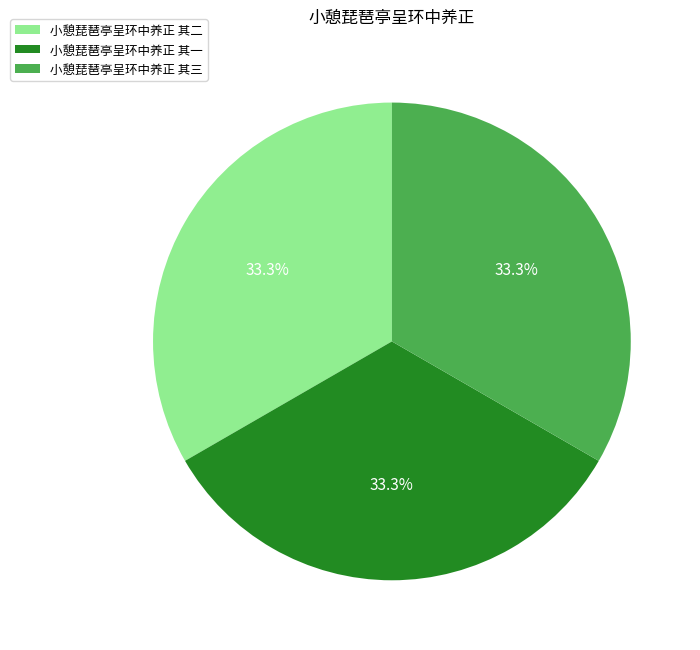

Does any single category account for the majority?

No